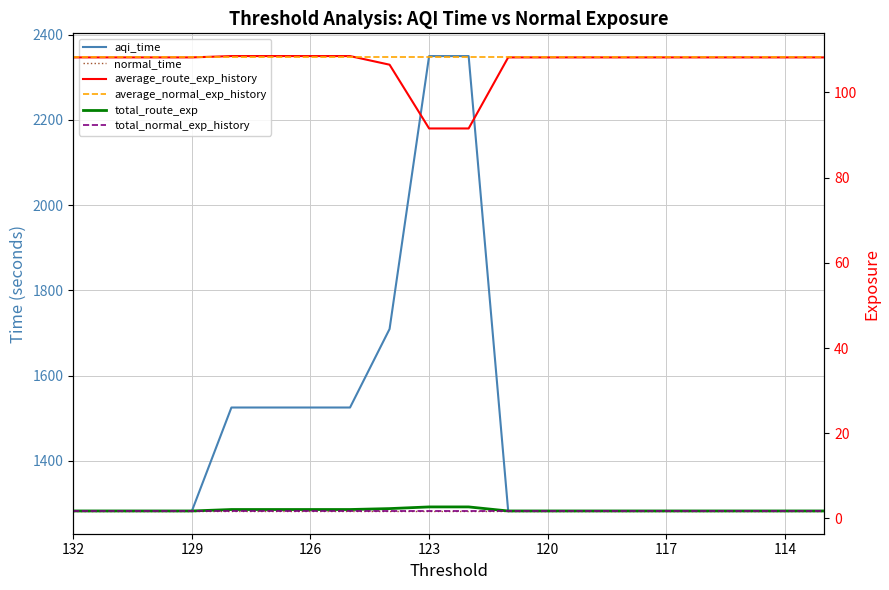

True or false: normal_time and total_route_exp intersect in this chart.

False